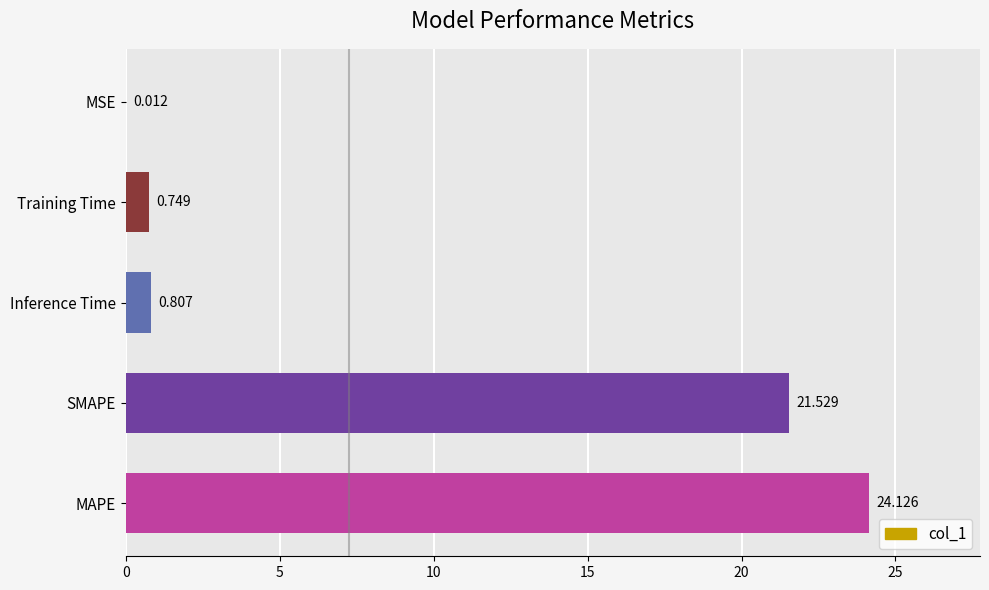

Which has a higher value, MAPE or SMAPE?

MAPE